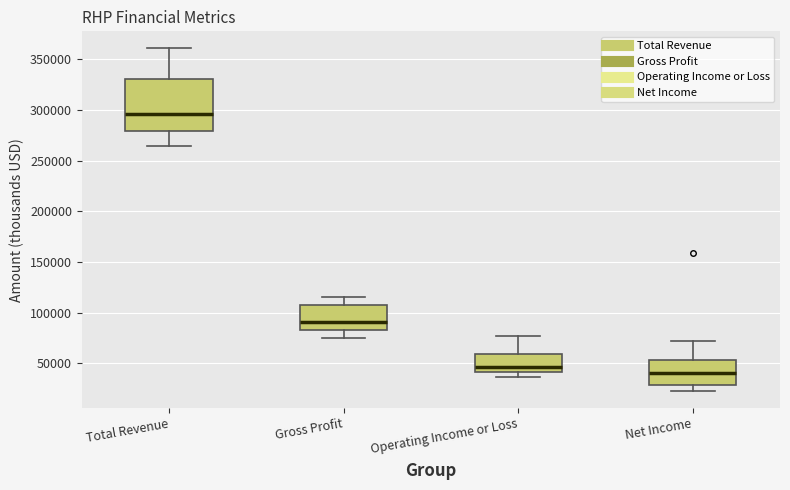

Reading left to right, transcribe this box plot: for each box, give where its median line is, the range the box spans, and where its two whiskers end, as read against the y-axis. The values are not printed on the chart, so give them approximately, as read against the axis.

Total Revenue: median 295000, box 280000 to 330000, whiskers 265000 to 360000
Gross Profit: median 90000, box 80000 to 105000, whiskers 75000 to 115000
Operating Income or Loss: median 45000, box 40000 to 60000, whiskers 35000 to 75000
Net Income: median 40000, box 30000 to 55000, whiskers 25000 to 70000